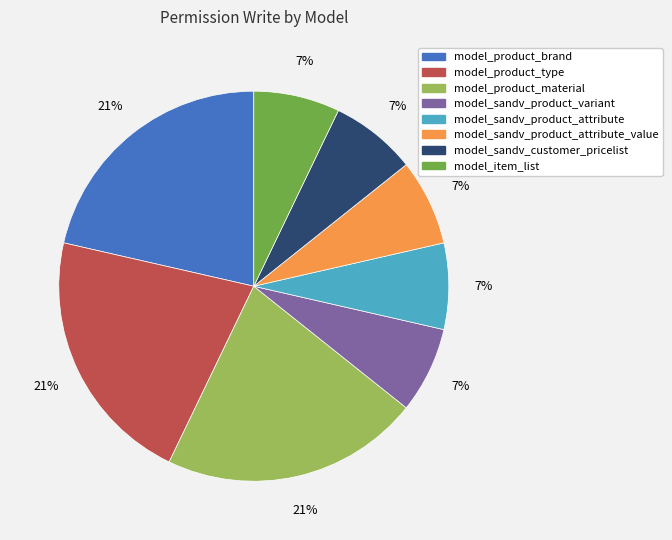

Is there any slice that represents more than half of the pie?

No